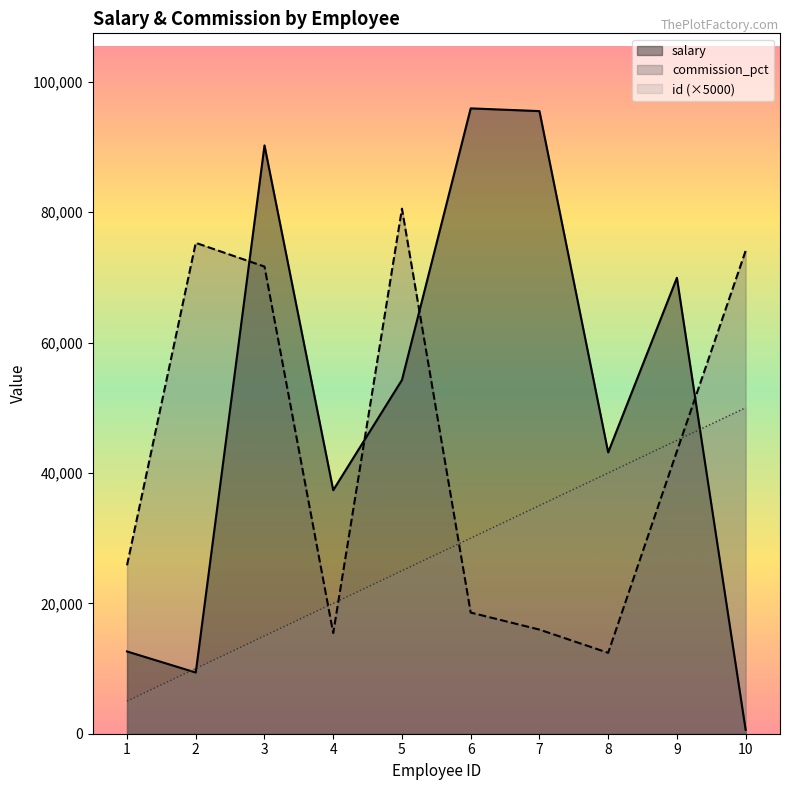

Rank the series by their maximum value, from lowest to highest.

id (×5000), commission_pct, salary